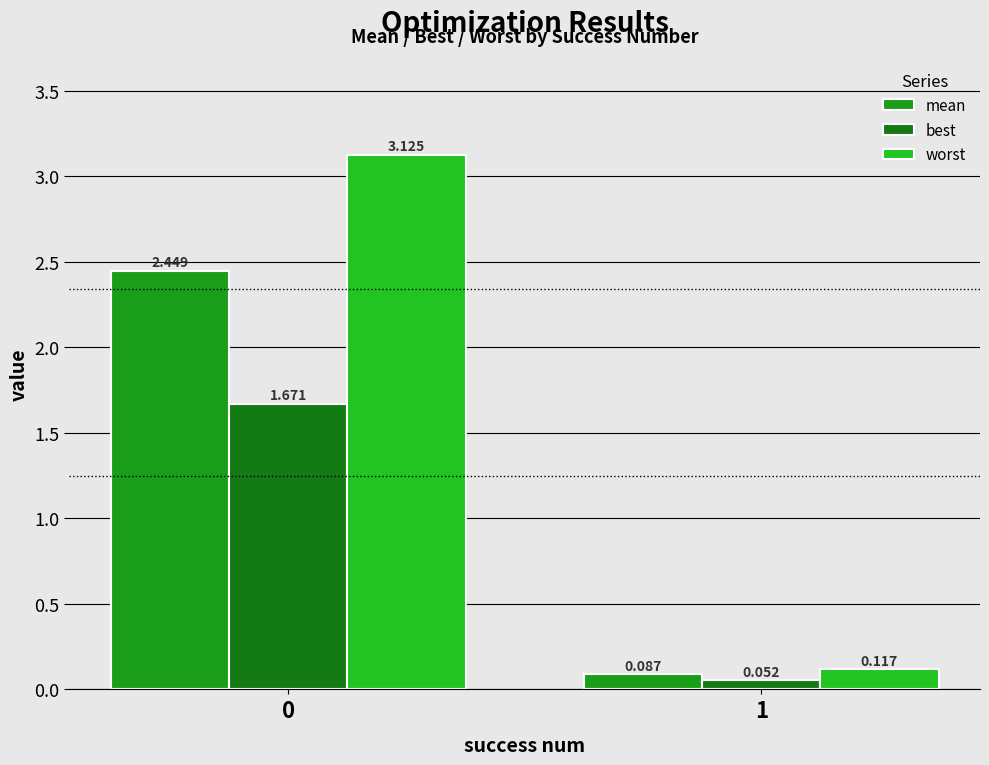

What is the value of the best bar at the 1st from the left?

1.7